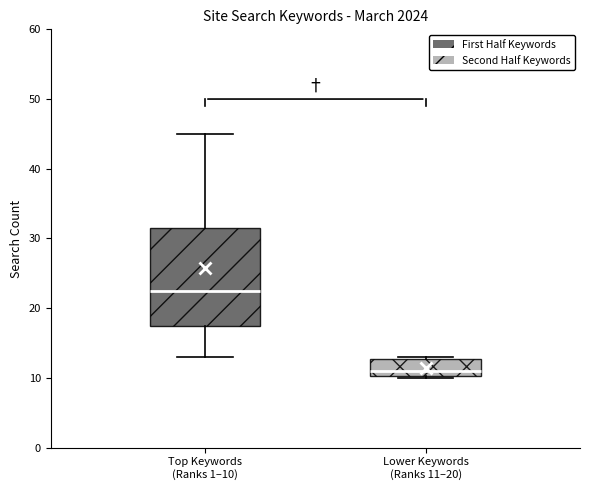

Which box is the tallest, from its lower edge to its upper edge?

Top Keywords (Ranks 1–10)